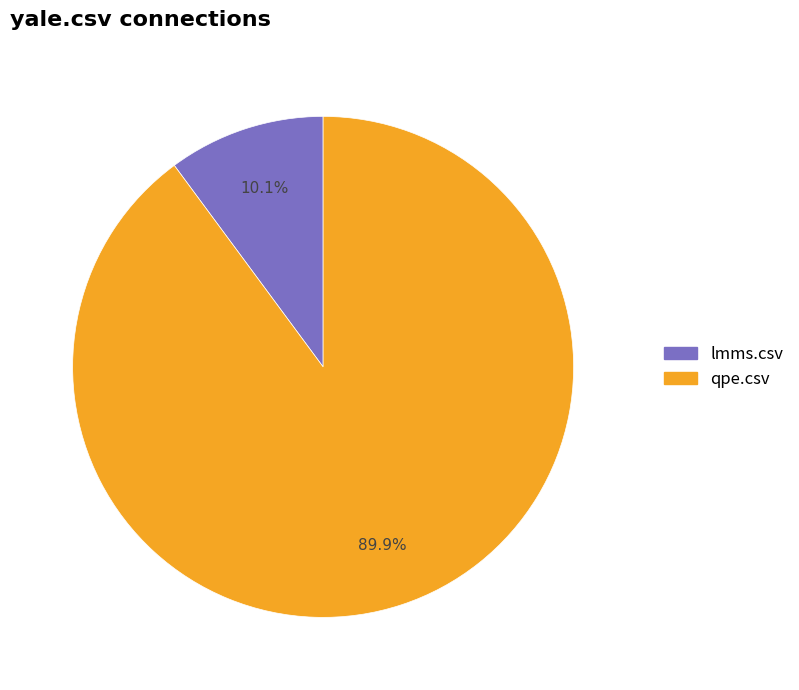

Count the number of slices in the pie.

2